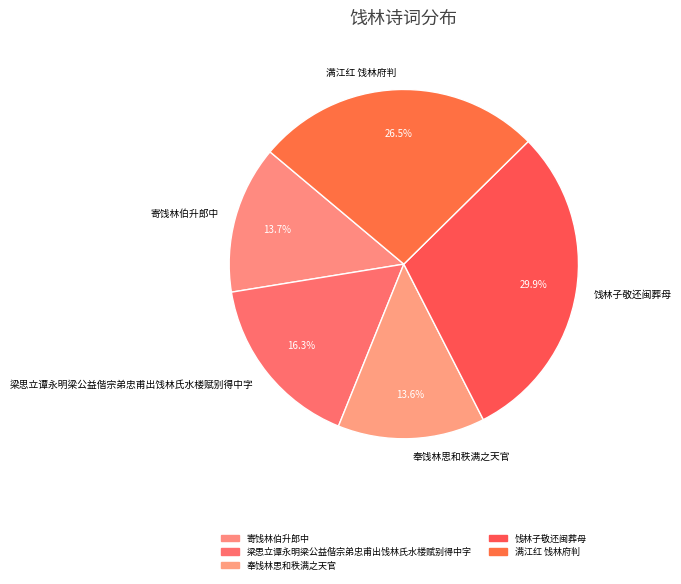

To the nearest percent, what is the difference between the 饯林子敬还闽葬母 and 梁思立谭永明梁公益偕宗弟忠甫出饯林氏水楼赋别得中字 slice percentages?

14%